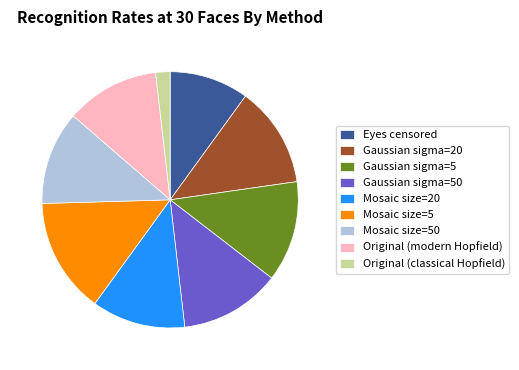

Do Mosaic size=50 and Gaussian sigma=50 together represent more than half of the pie?

No